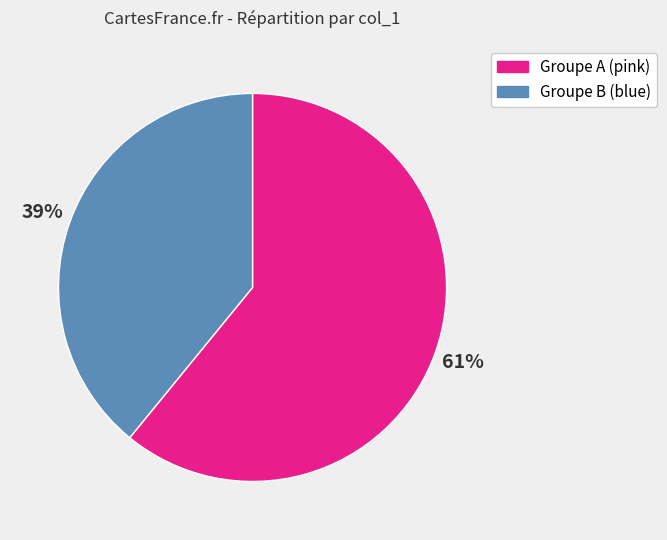

Is there any slice that represents more than half of the pie?

Yes